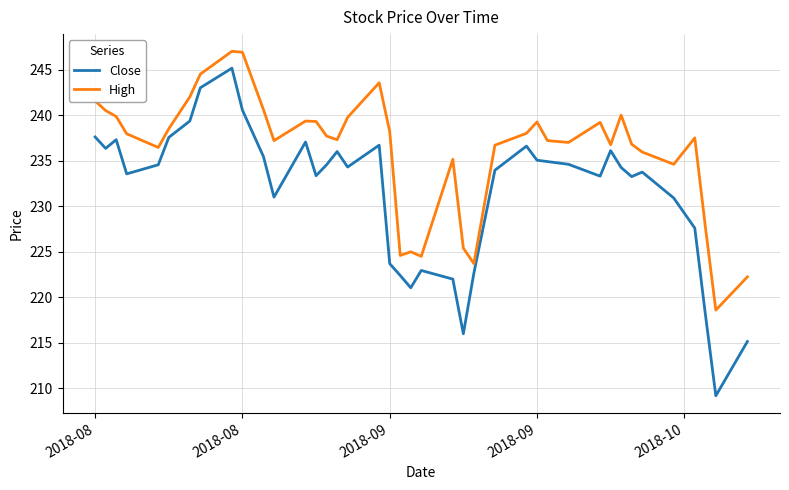

Which series has the widest spread of values?

Close